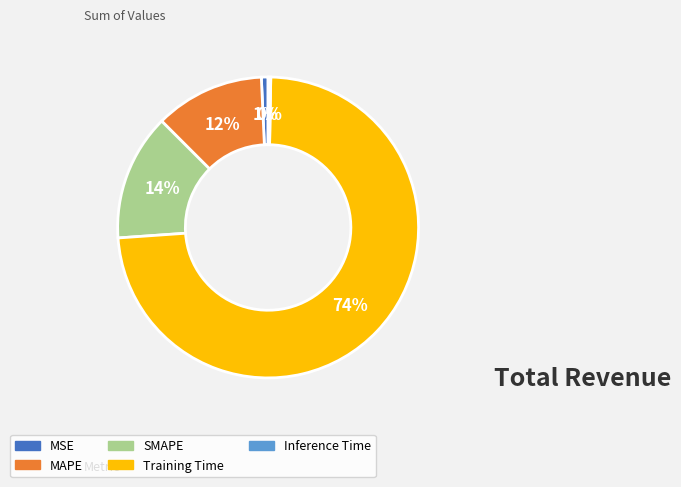

Is Inference Time the majority of the pie?

No